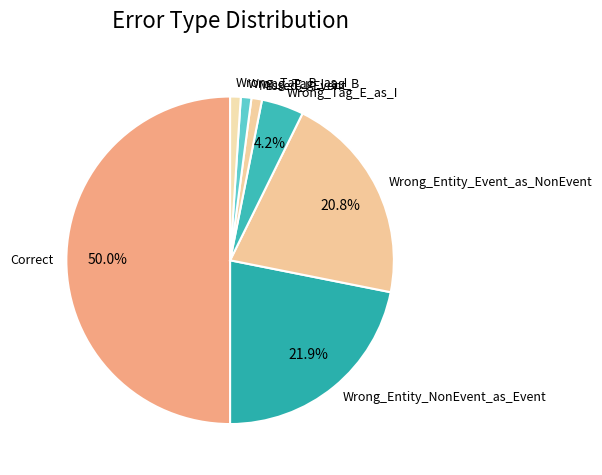

To the nearest percent, what is the difference between the largest and smallest slice percentages?

49%